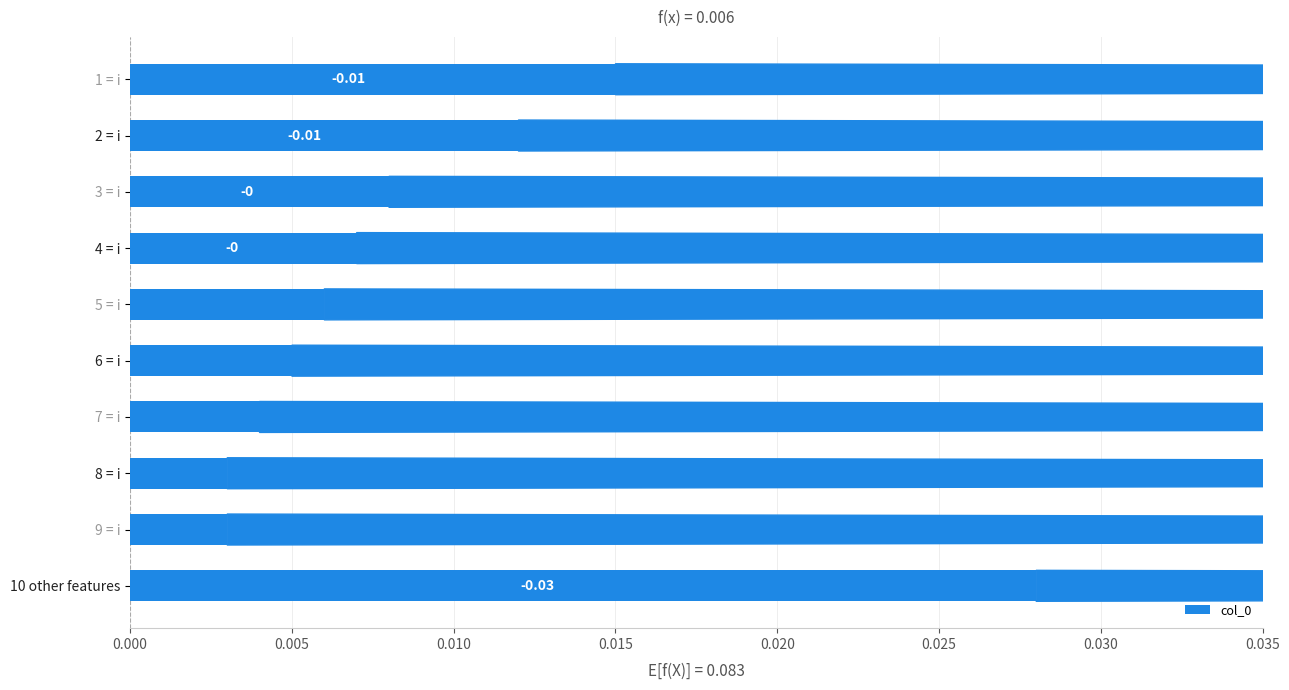

Between 2 = i and 9 = i, which is larger?

2 = i